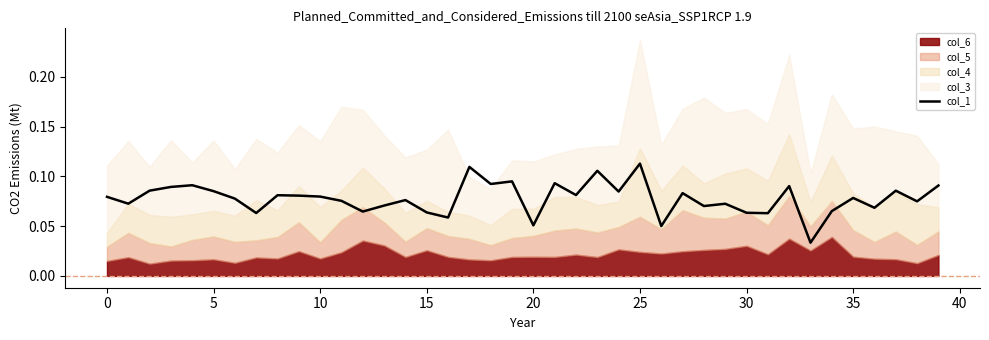

What is the sum of the values at 10 and 13?

0.2